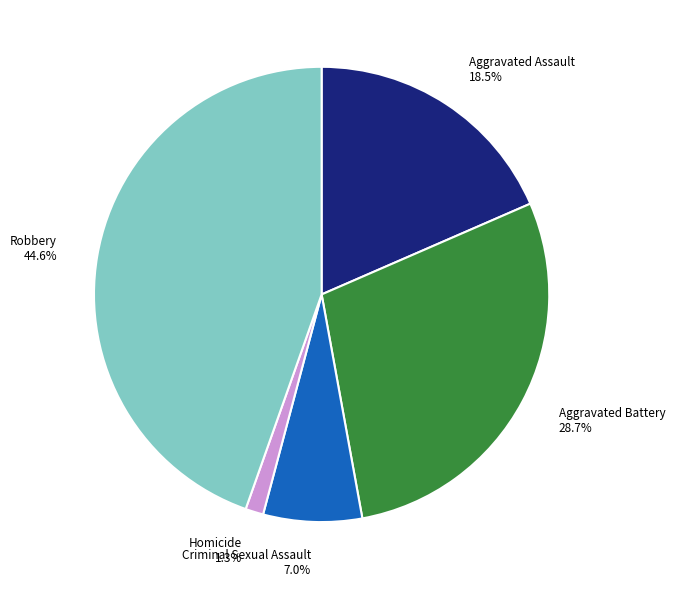

Approximately how many times larger is the value at Aggravated Assault 18.5% compared to Criminal Sexual Assault 7.0%?

2.6